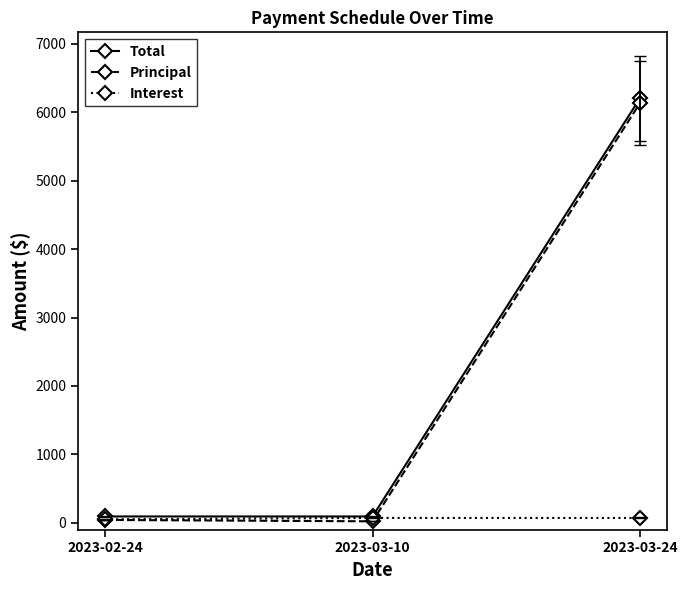

What is the approximate value of Interest at 2023-03-24?

70.6